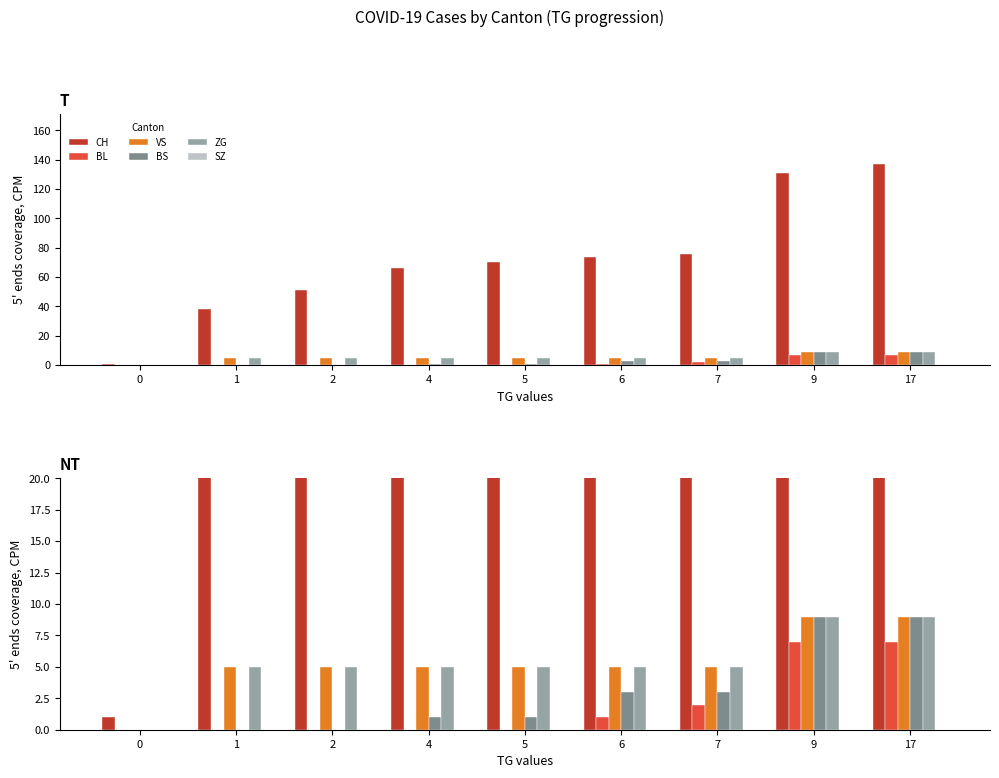

How many positive values does the BL series have?

4